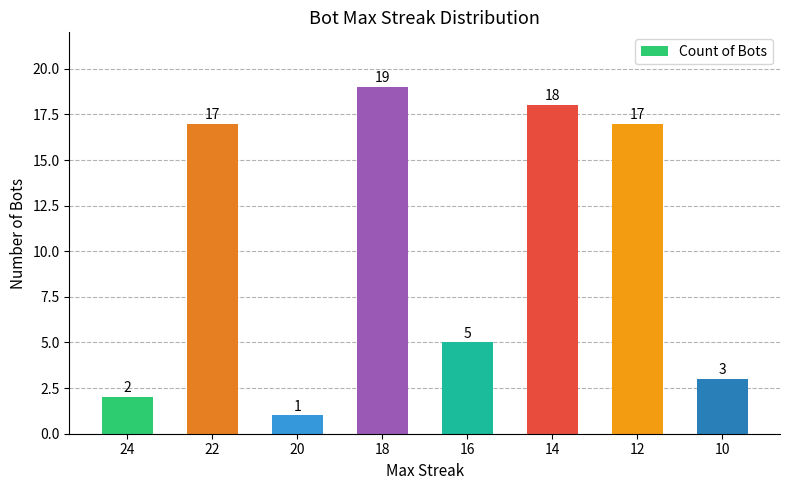

What is the greatest value displayed?

19